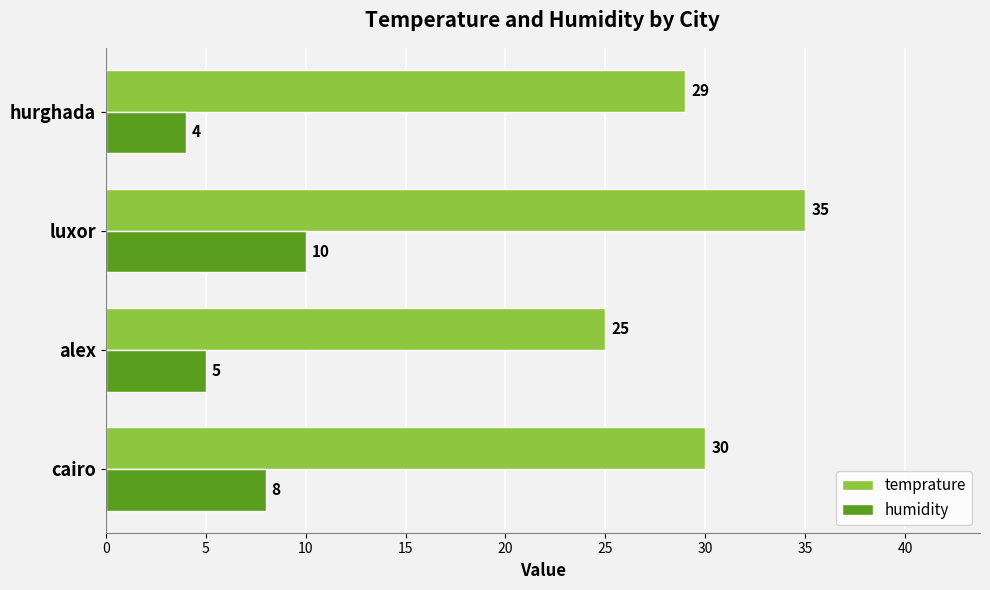

List the series in order of their peak value, lowest first.

humidity, temprature